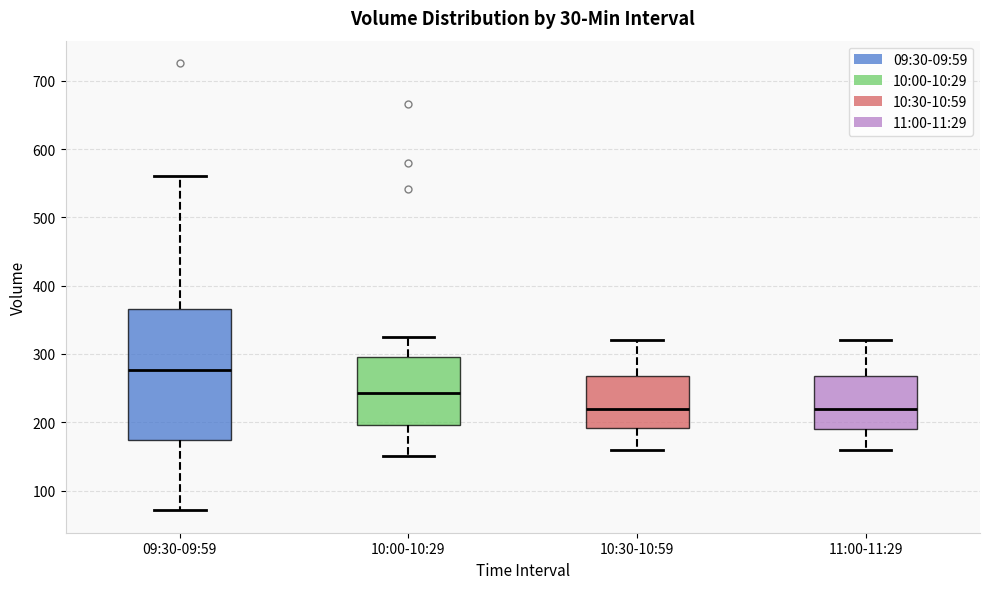

Reading left to right, read every box against the y-axis: the position of its median line, the range the box covers, and the ends of its whiskers. The values are not printed on the chart, so give them approximately, as read against the axis.

09:30-09:59: median 280, box 170 to 370, whiskers 70 to 560
10:00-10:29: median 240, box 200 to 300, whiskers 150 to 330
10:30-10:59: median 220, box 190 to 270, whiskers 160 to 320
11:00-11:29: median 220, box 190 to 270, whiskers 160 to 320